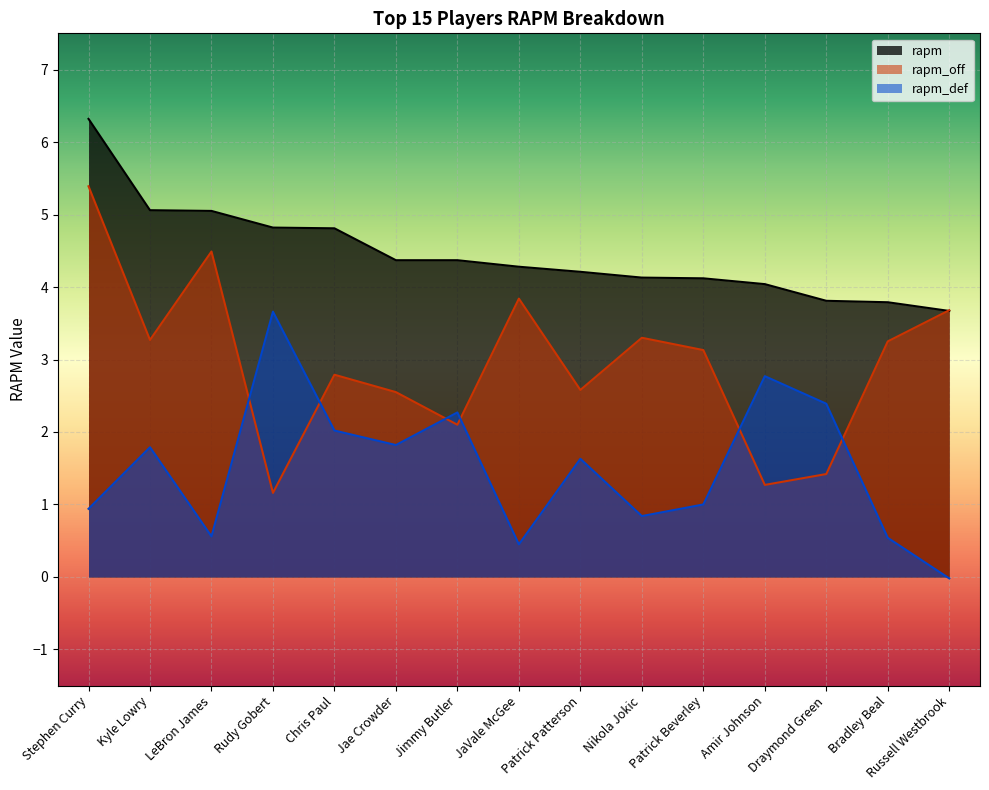

Count the number of data series in this chart.

3